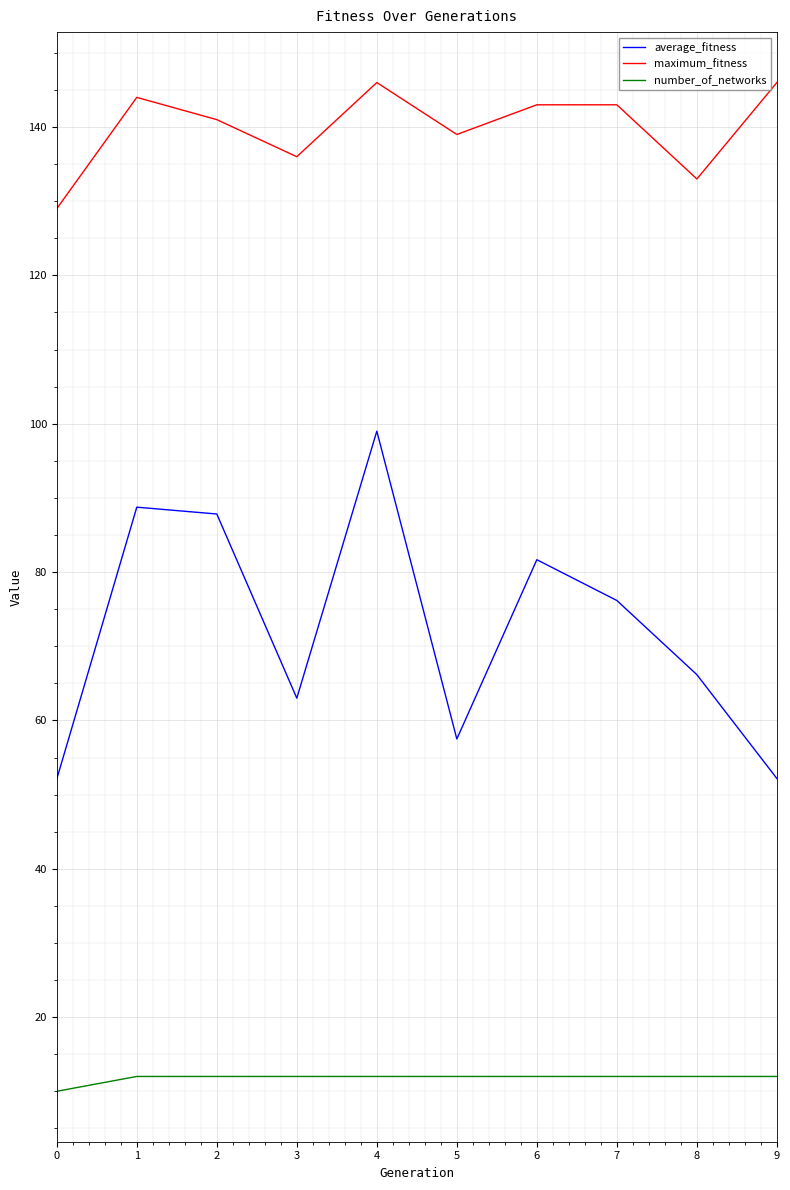

How many lines are shown in the chart?

3